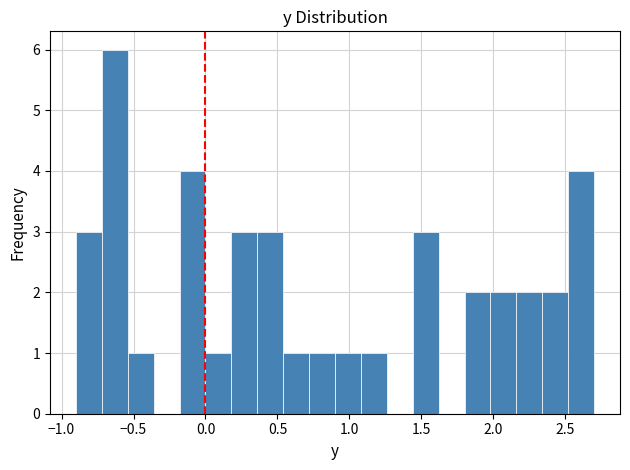

Read against the x-axis, roughly where is the centre of the tallest bar?

-0.65